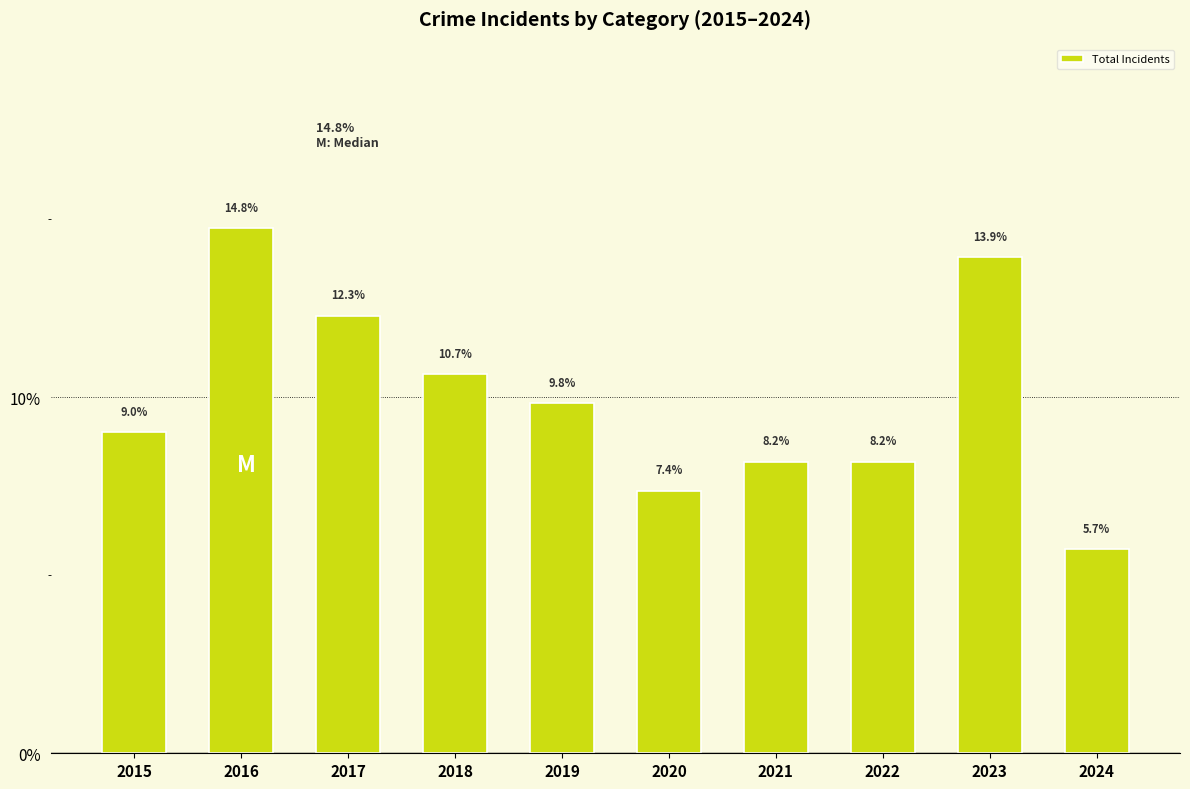

What is the value of the 2nd bar from the left?

14.8